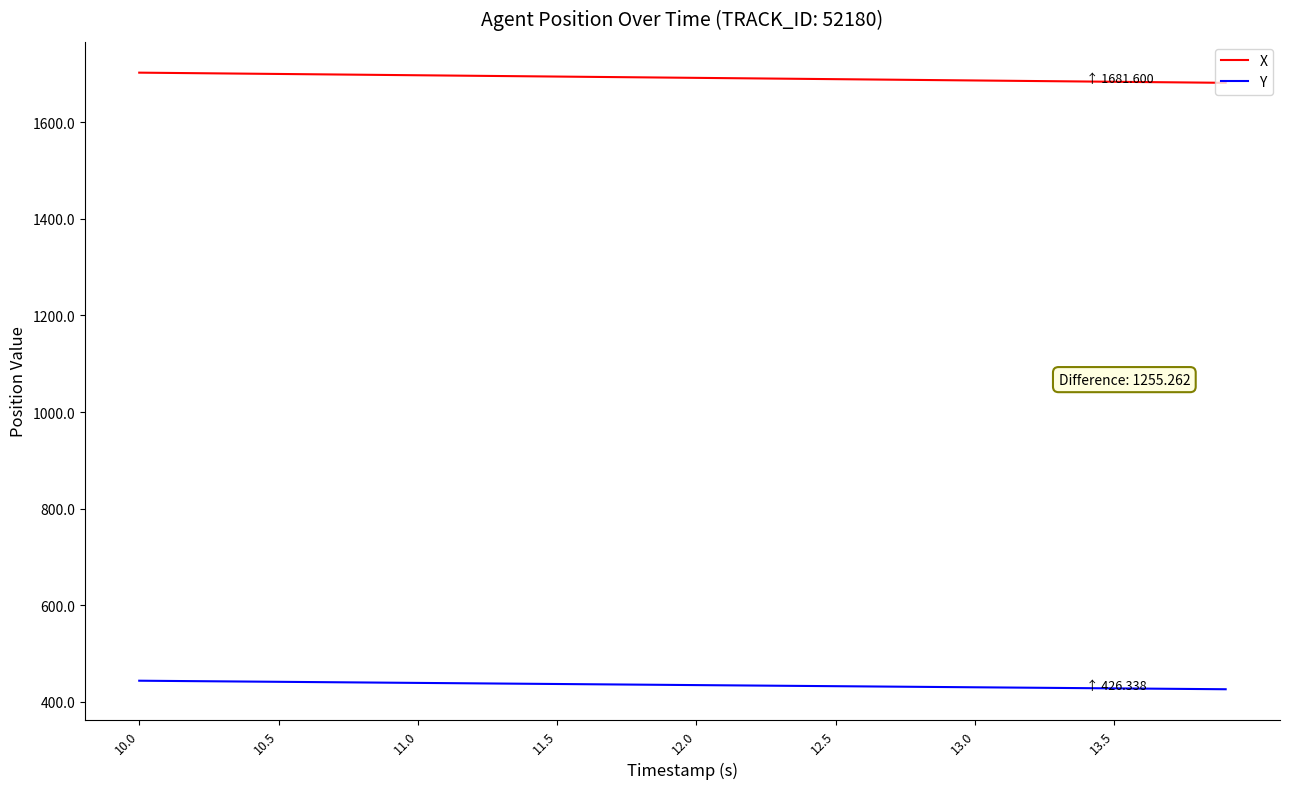

What is the greatest value displayed?

1702.7